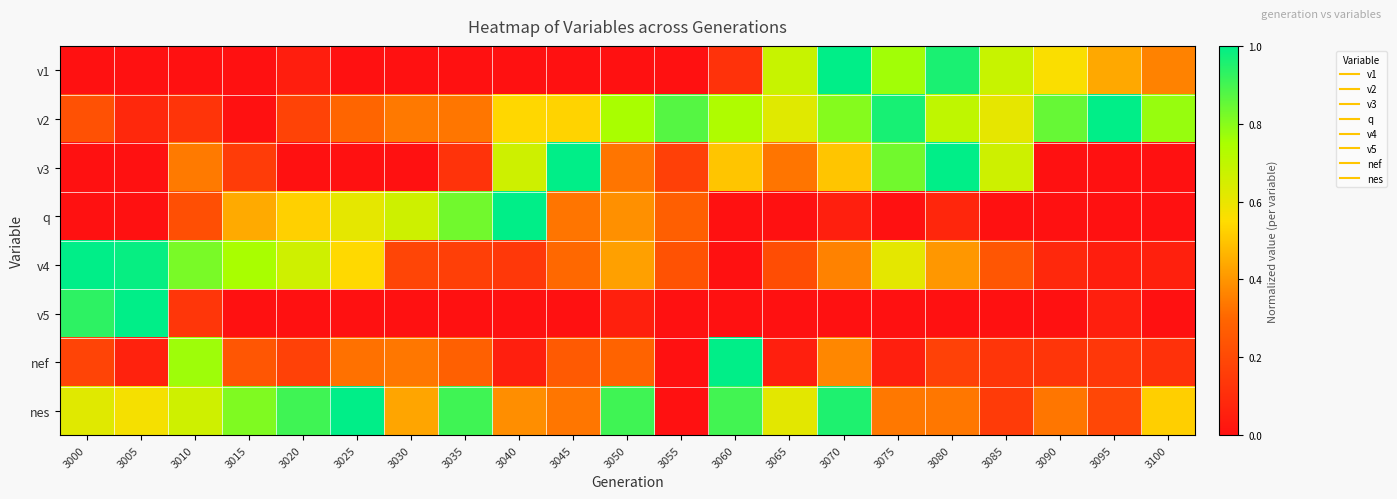

What is the total value across all series at 3085?

2.5